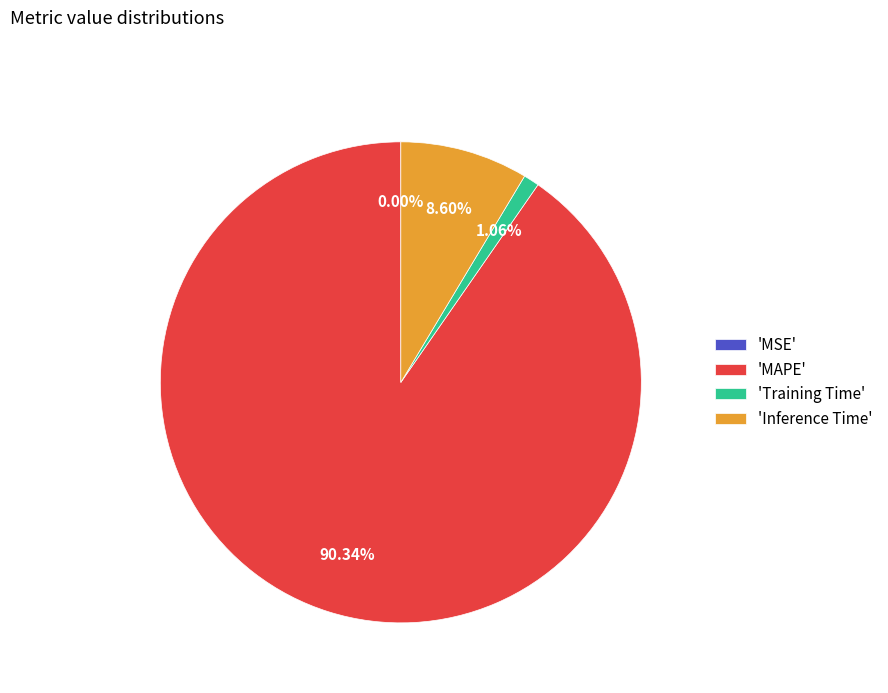

What is the largest slice in the pie chart?

'MAPE'